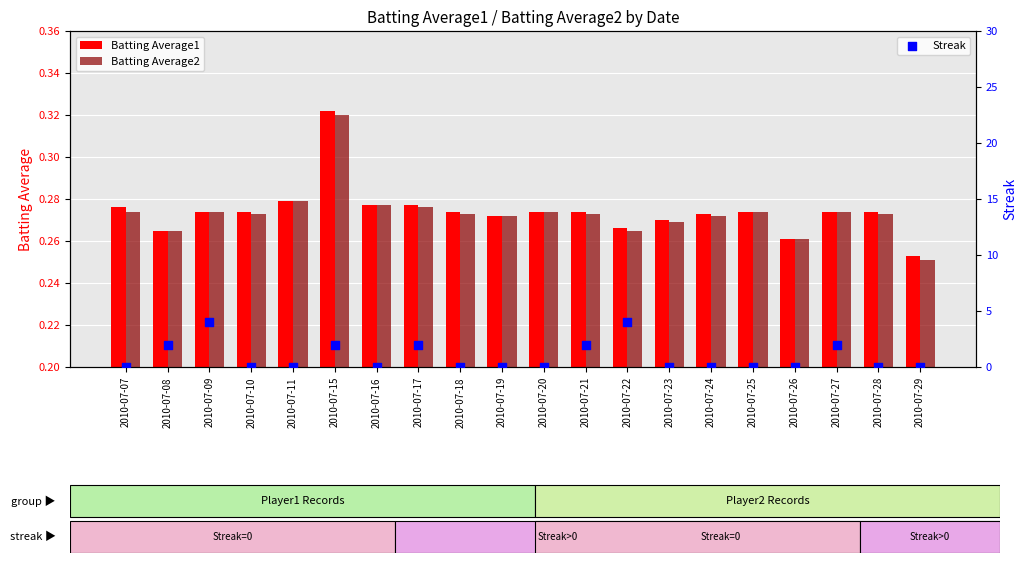

Which series has the widest spread of Y values?

Streak